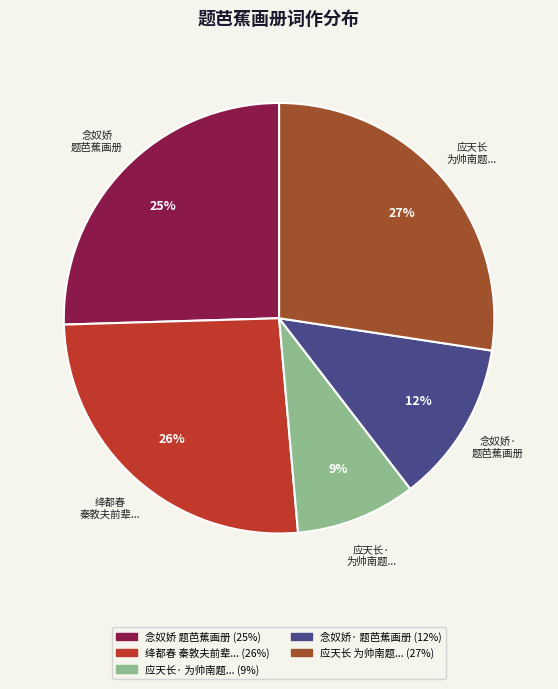

To the nearest percent, what is the difference between the largest and smallest slice percentages?

18%